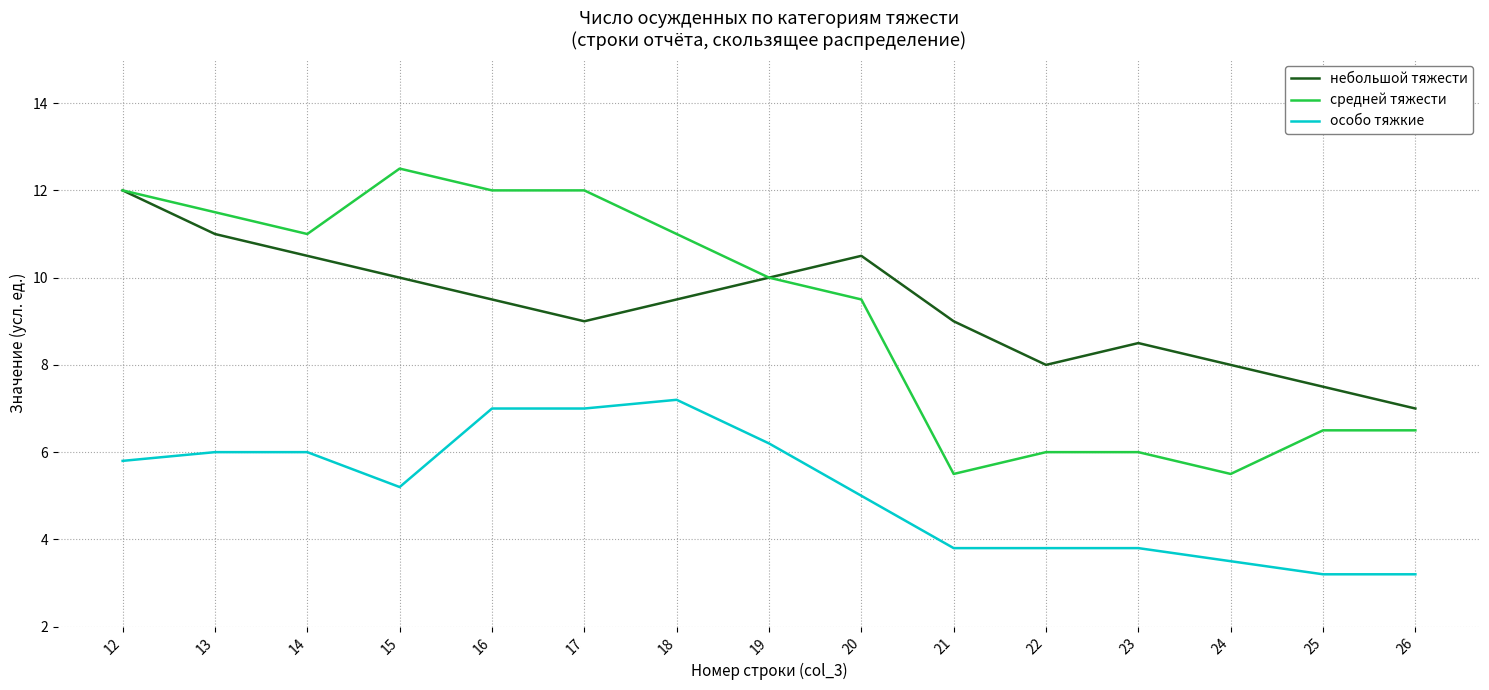

Is the value of особо тяжкие at 17 greater than the value of небольшой тяжести at 21?

No